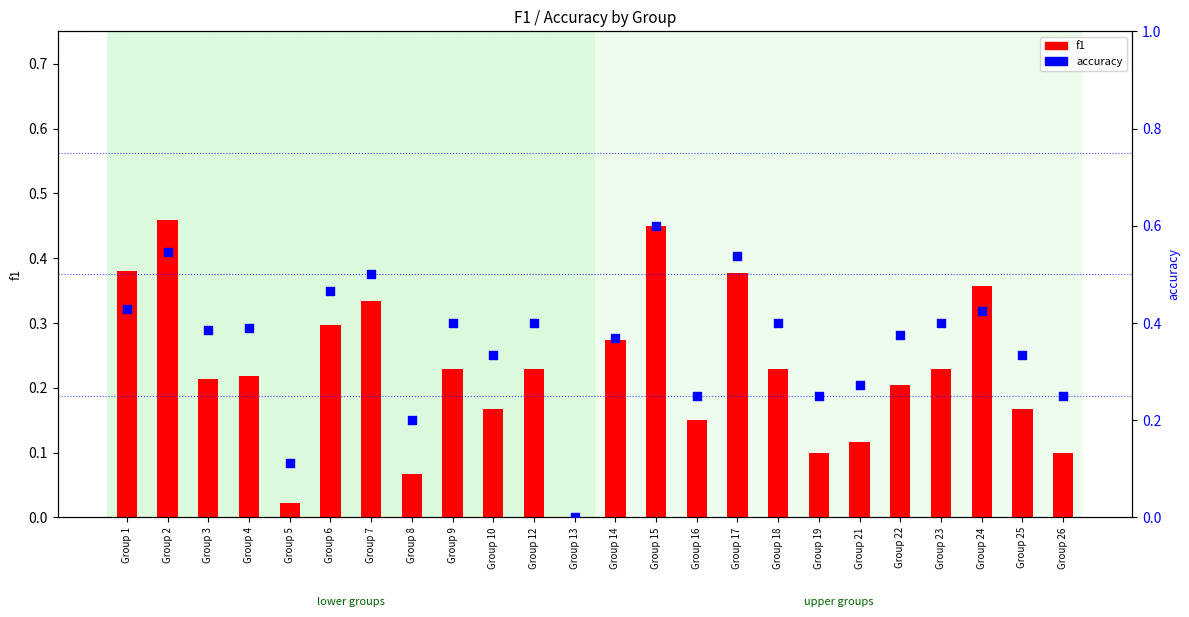

Which series has the largest total across all categories?

accuracy